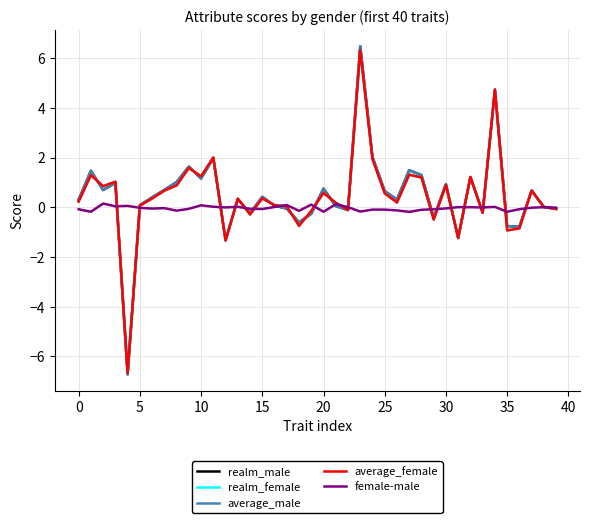

Which series has the largest range (max minus min)?

average_male